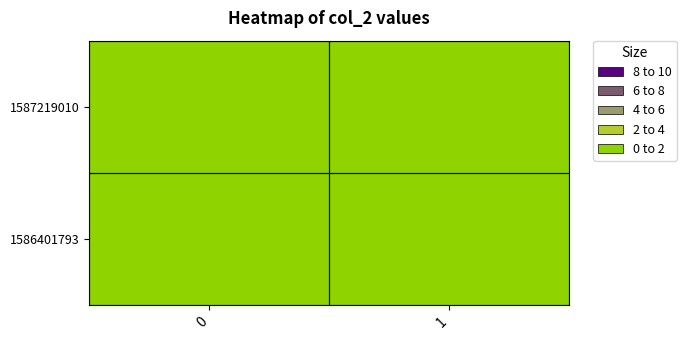

How many distinct data groups are displayed?

2